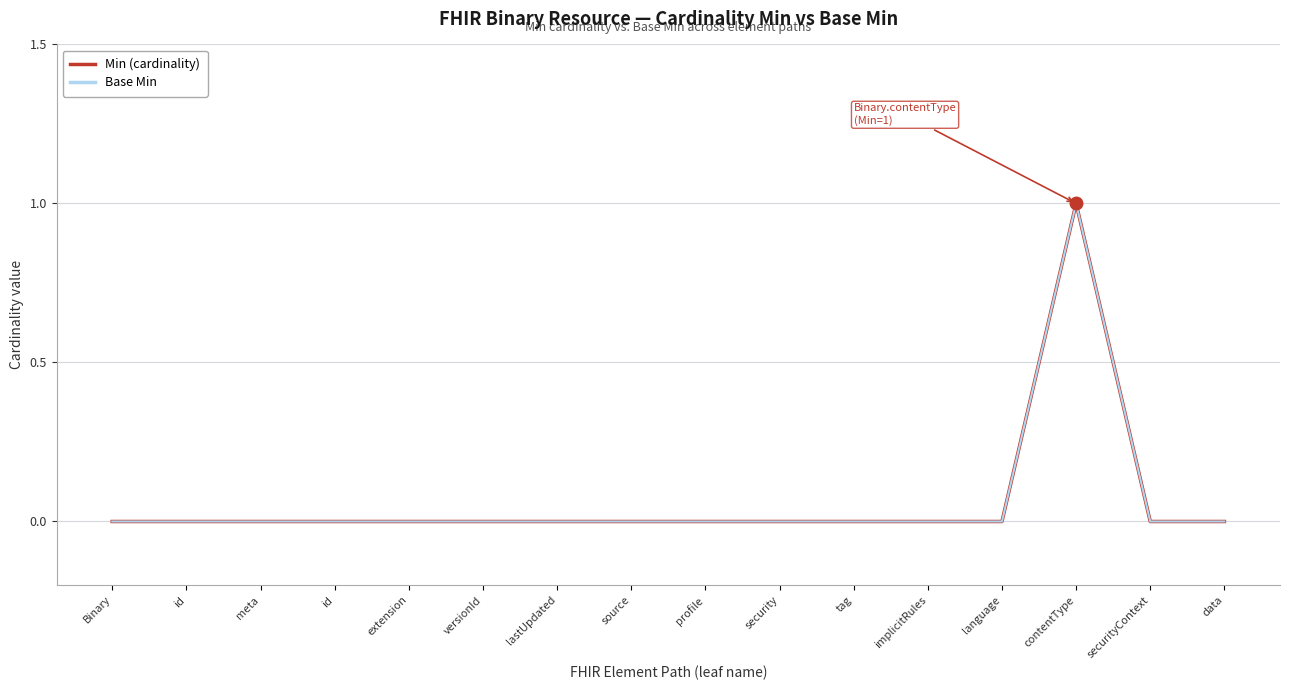

Does the chart display data point markers on the line(s)?

No